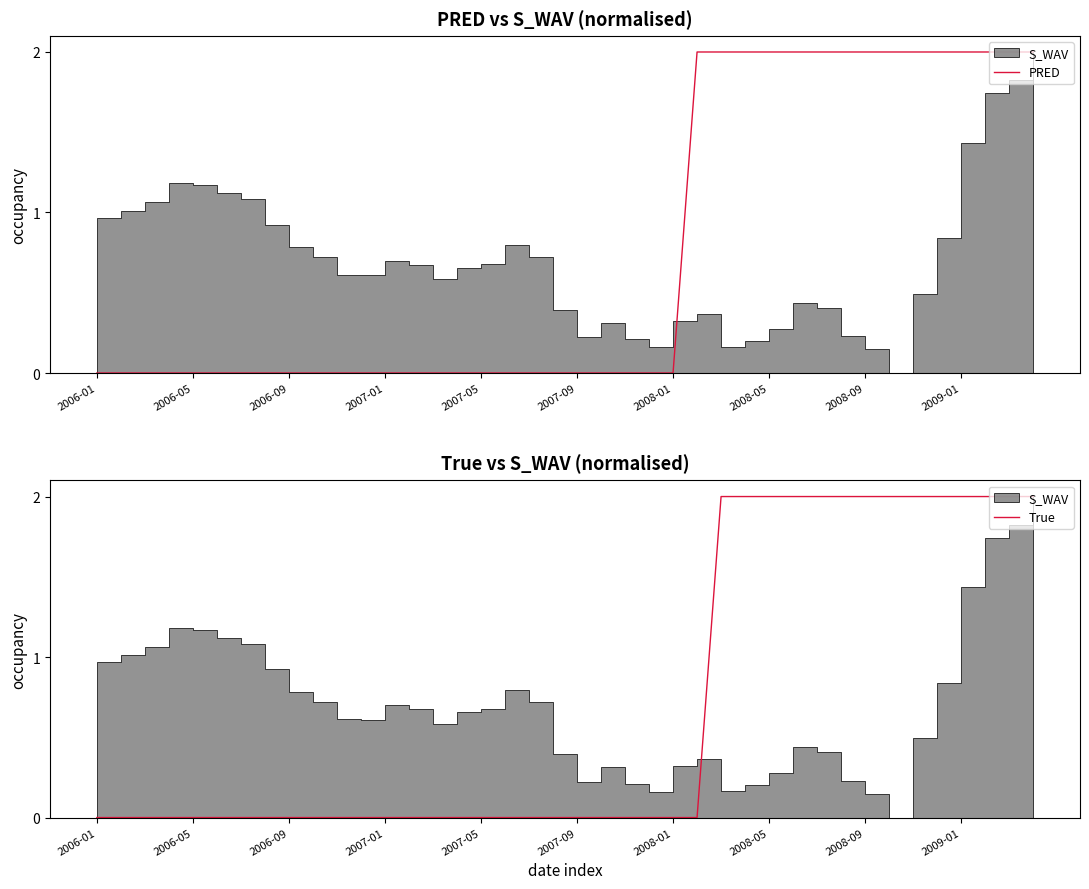

Where is PRED nearest to the value 1?

2006-01